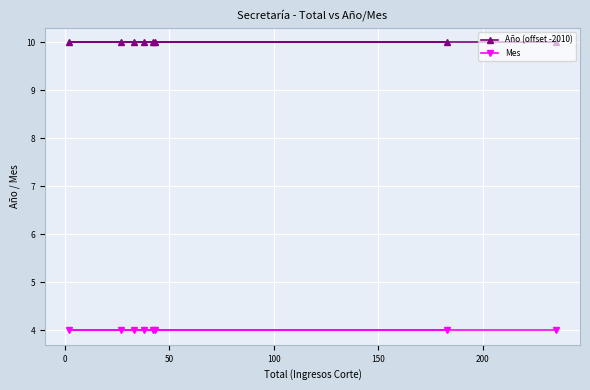

At how many categories does at least one series exceed 6?

8